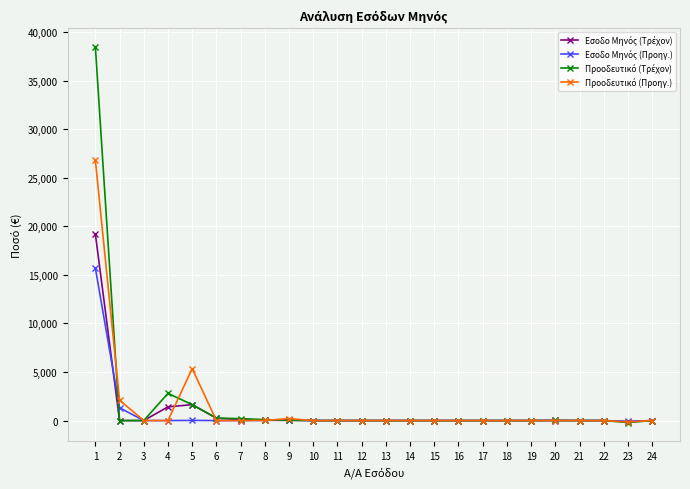

What is the total value across all series at 2?

3411.5